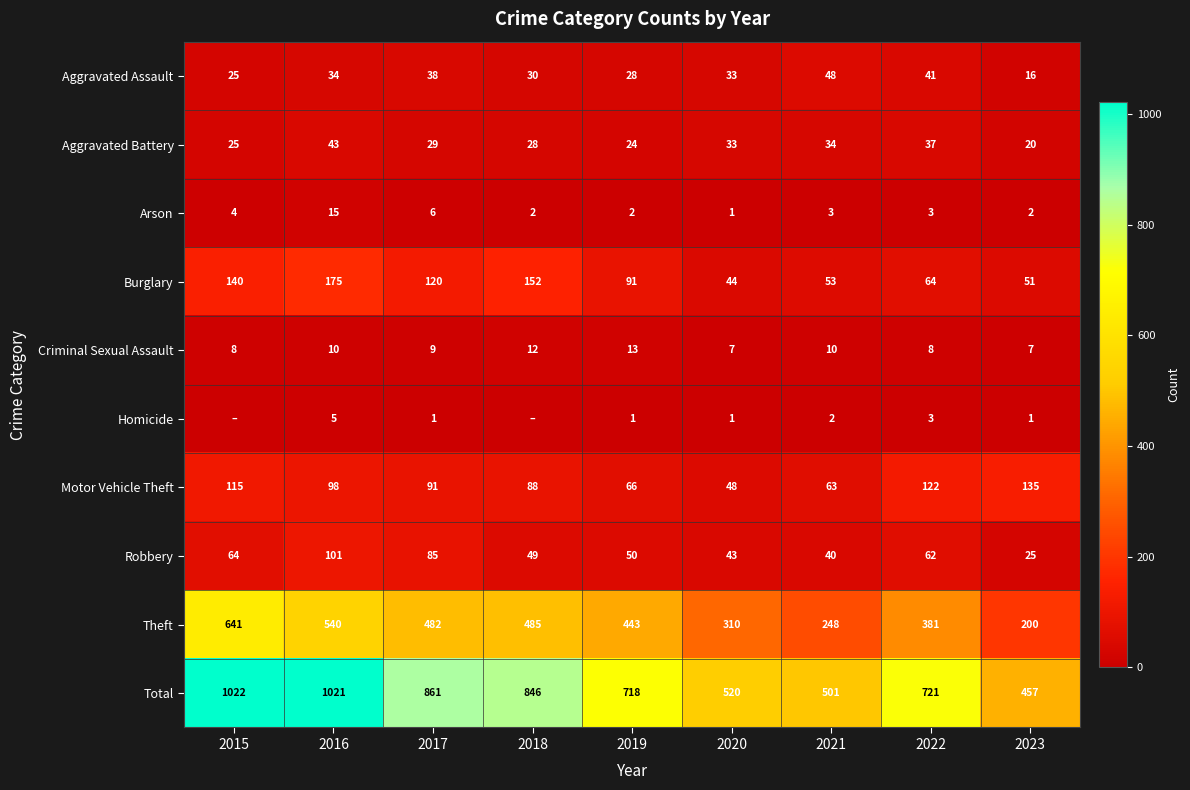

The value of Criminal Sexual Assault at 2018 is 22. True or false?

False